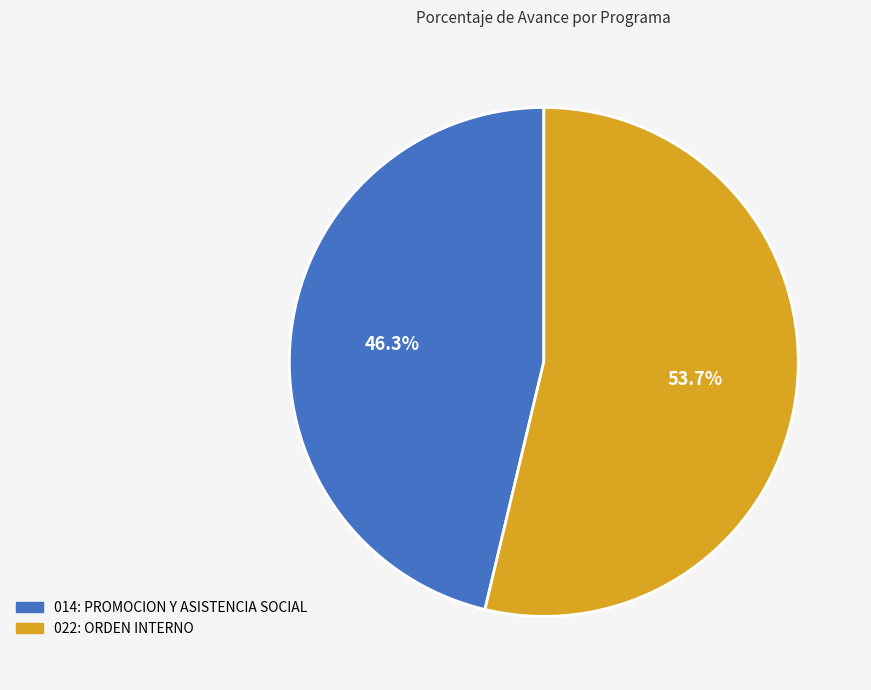

Rank the categories by value from lowest to highest.

014: PROMOCION Y ASISTENCIA SOCIAL, 022: ORDEN INTERNO